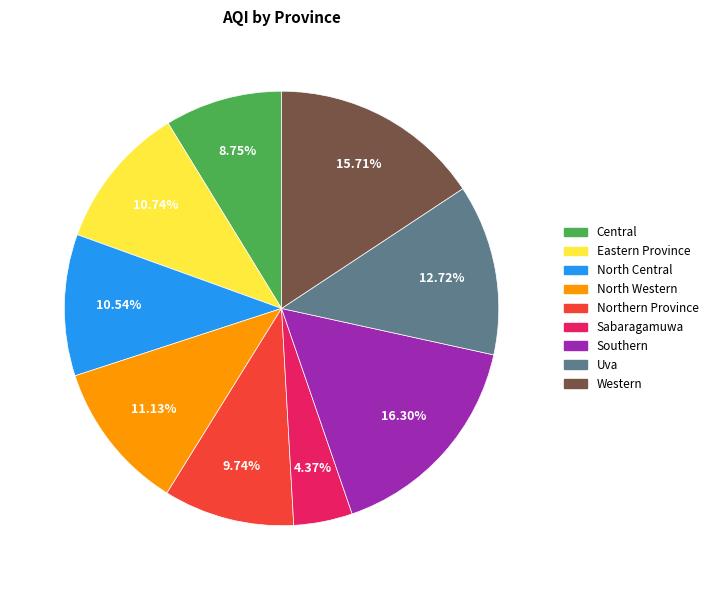

Approximately how many times larger is the value at Eastern Province compared to North Central?

1.0